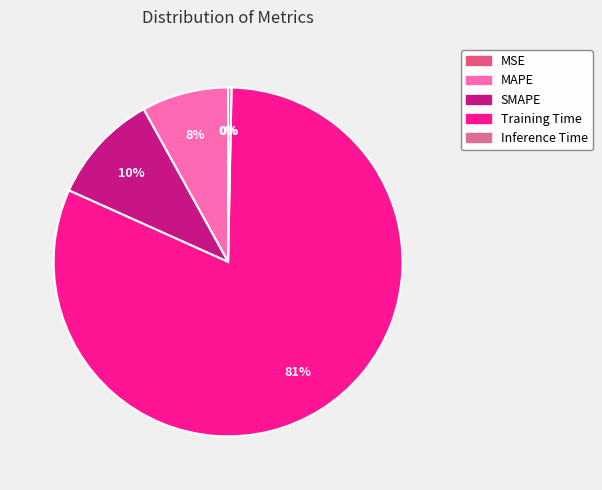

What is the change in value from Training Time to Inference Time?

-4.3